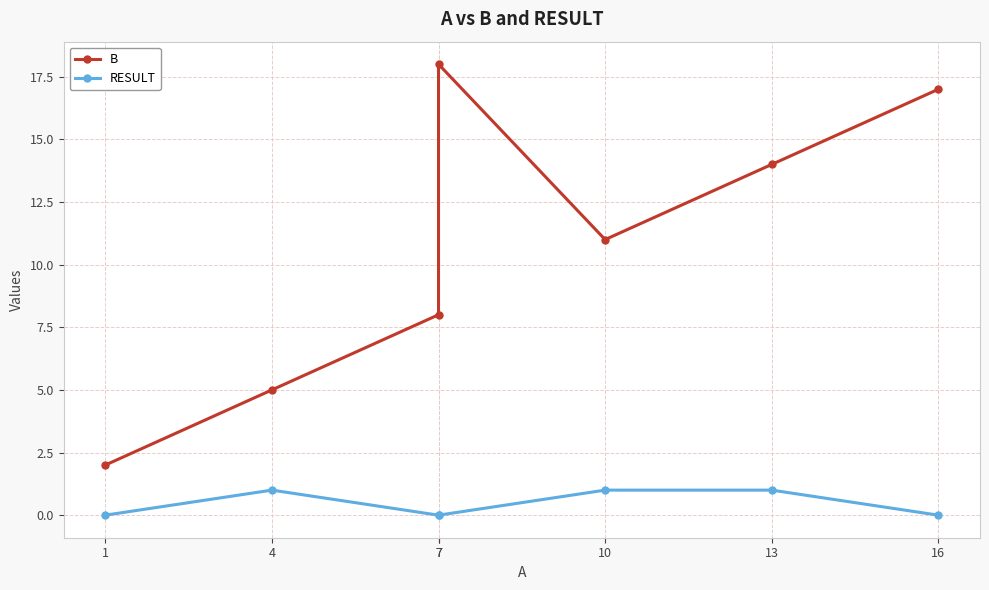

True or false: B and RESULT intersect in this chart.

False